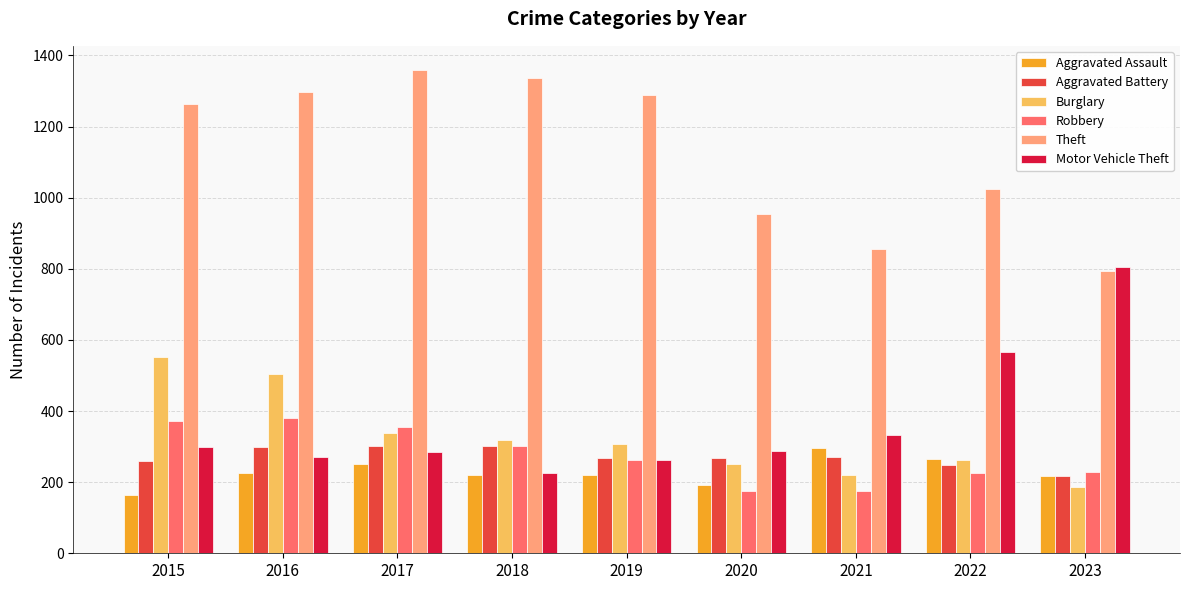

At which category is the sum across all series the highest?

2016